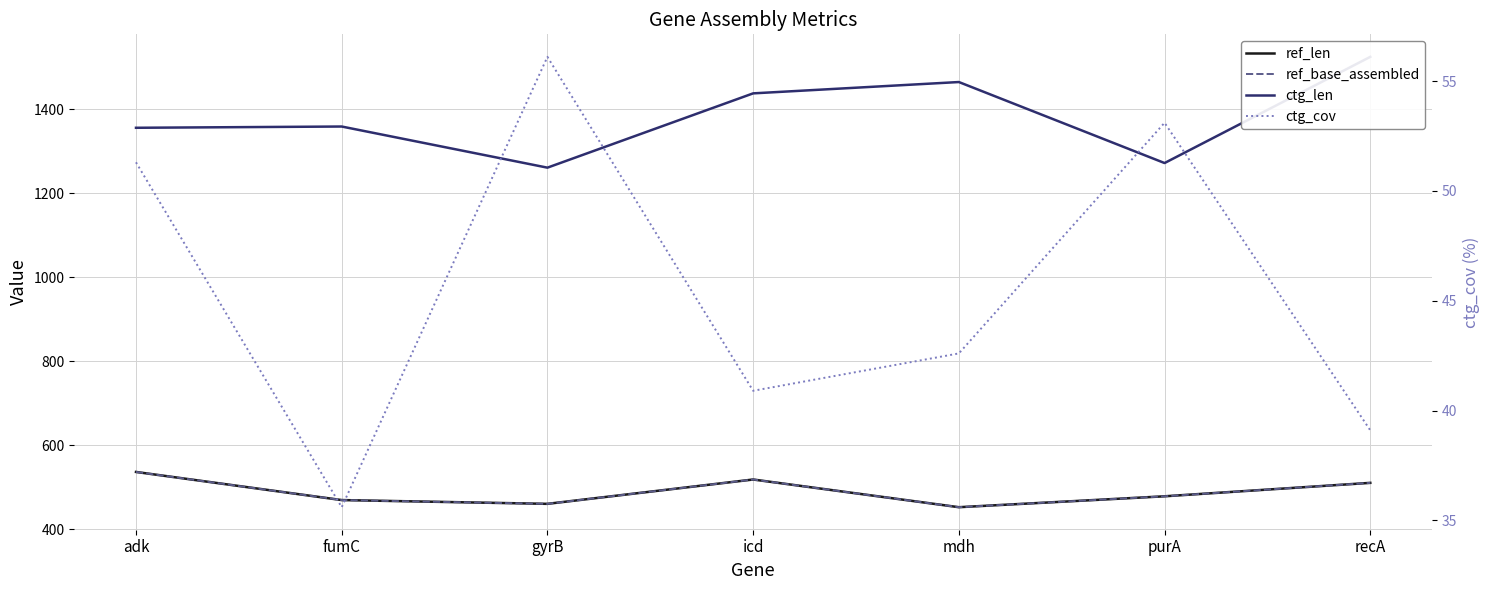

True or false: ctg_cov and ctg_len intersect in this chart.

False